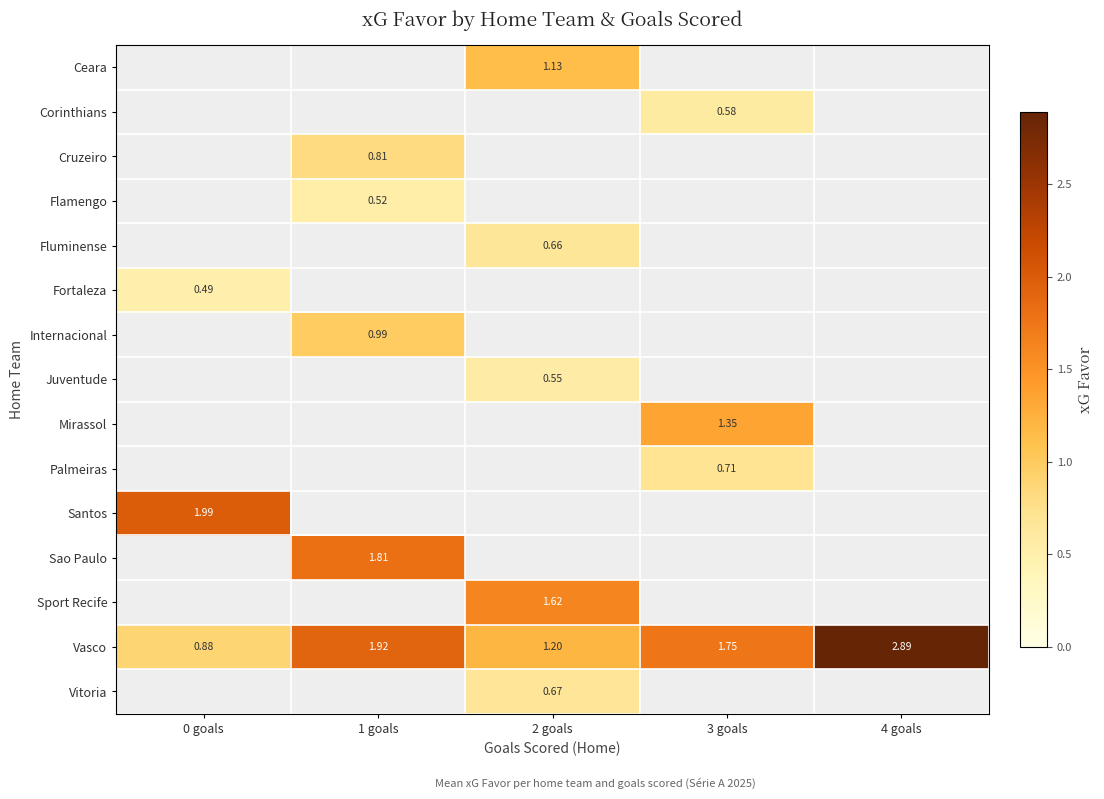

How many values in the Vasco series are below 1?

1